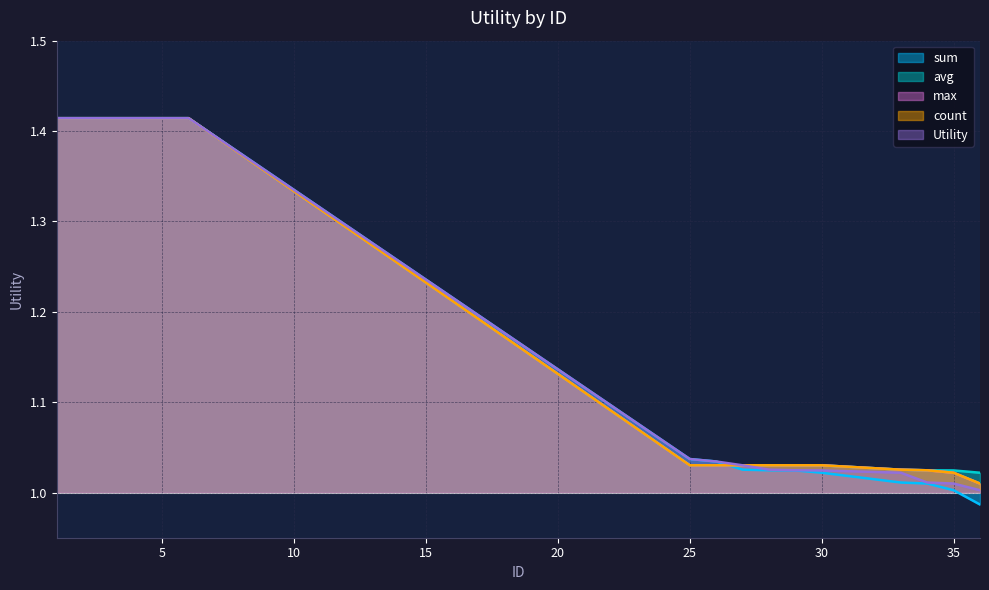

At which label is Utility closest to 1?

36